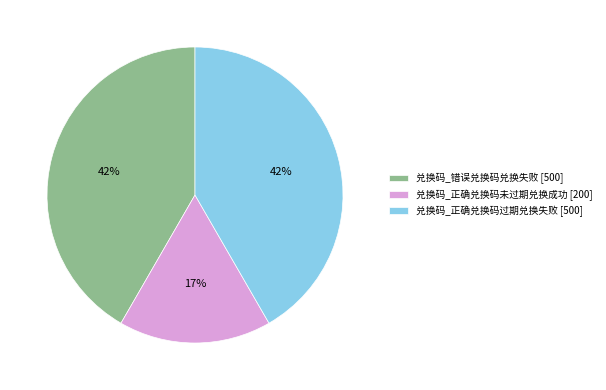

Count the number of slices in the pie.

3